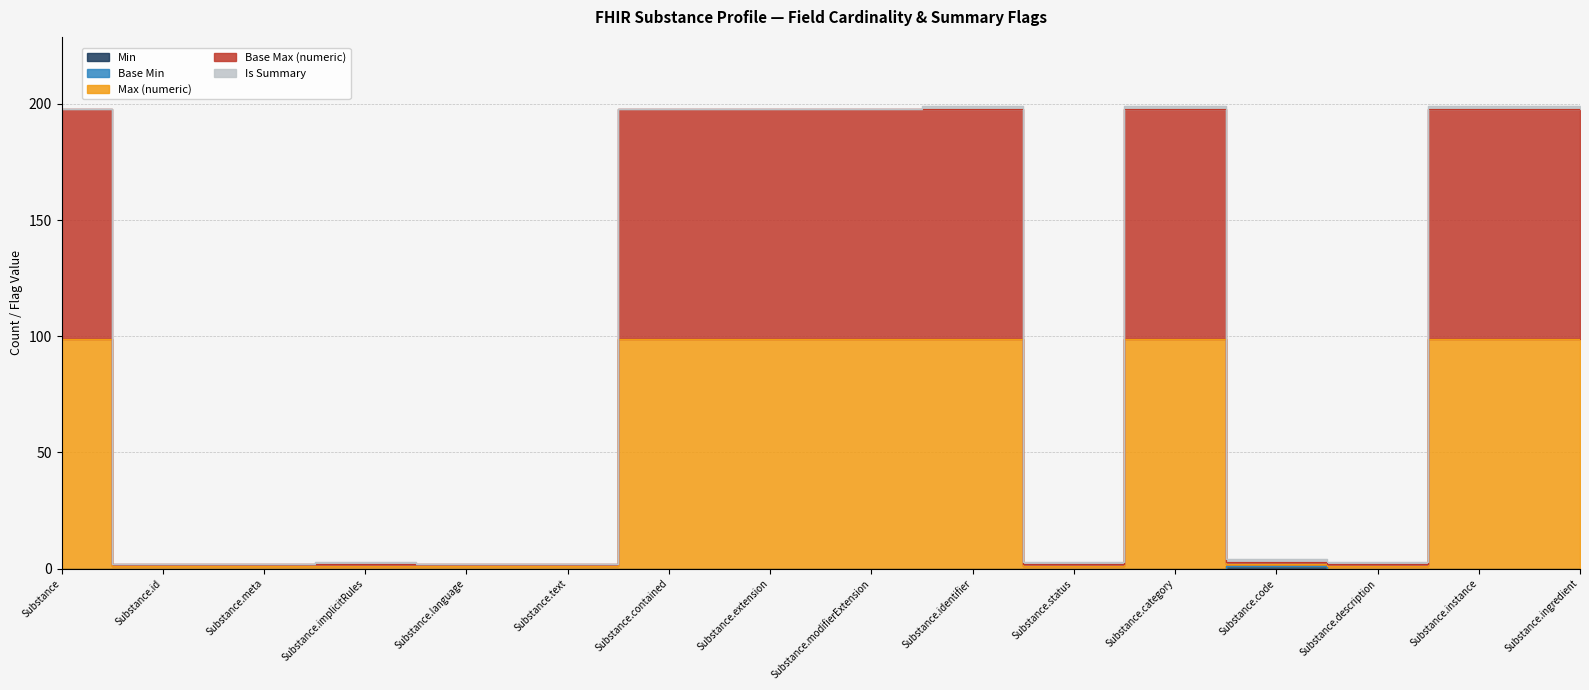

Is it true that Min equals 0 at Substance.category?

True